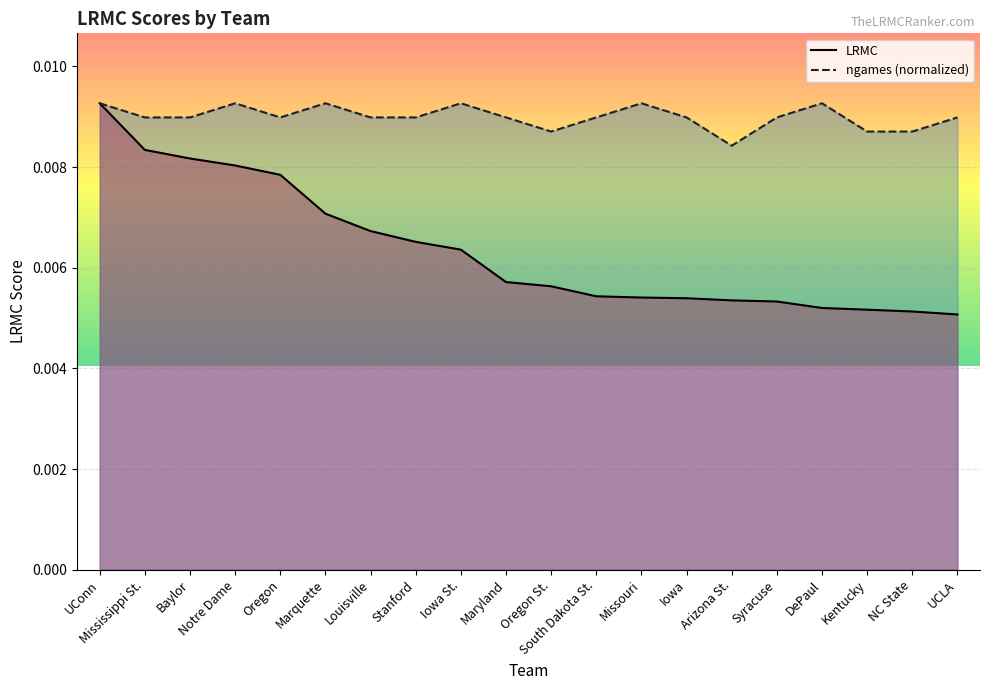

The LRMC series shows 0.0 at Maryland. True or false?

True